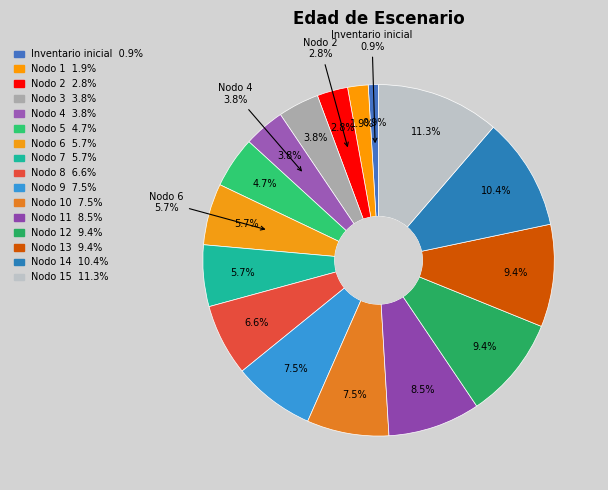

What portion of the pie excludes Nodo 4?

96.2%